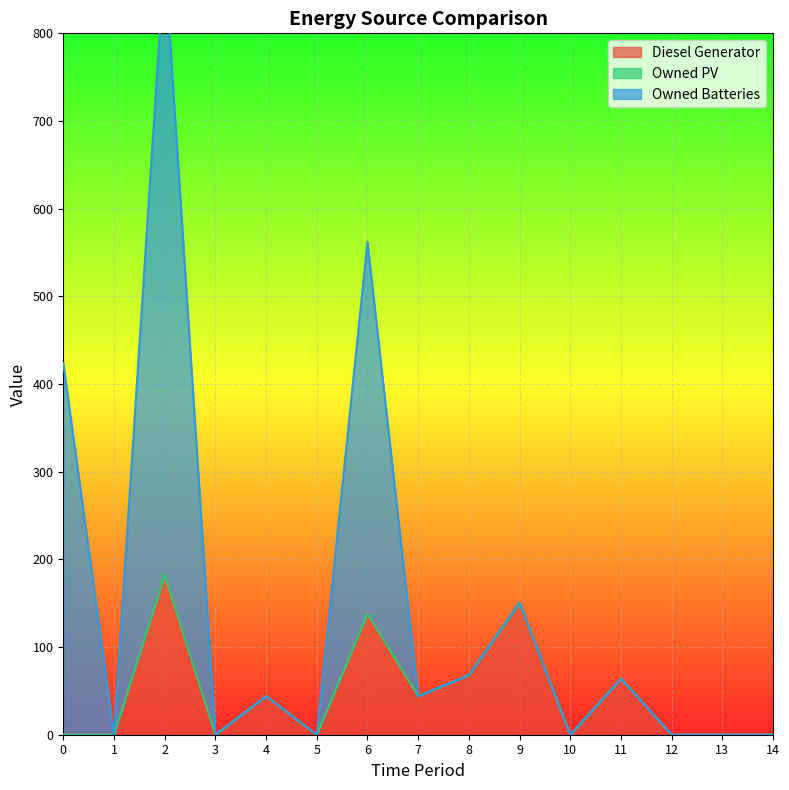

What is the highest value of the Diesel Generator series?

182.0